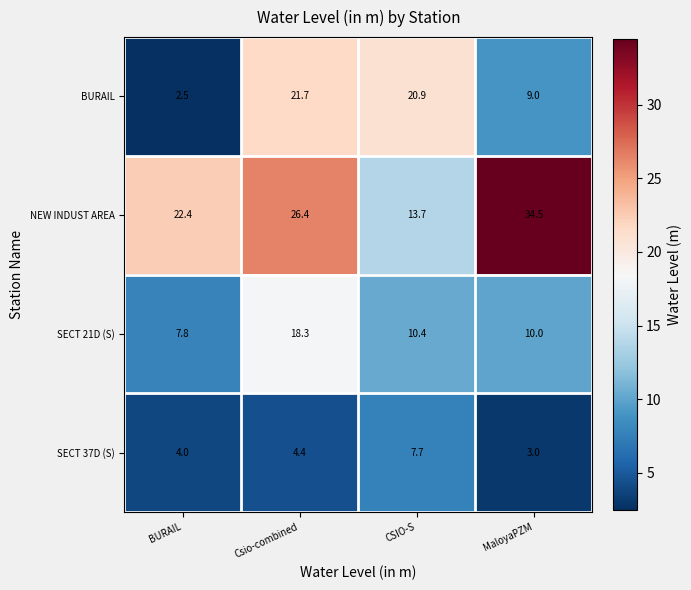

Which series has the largest range (max minus min)?

NEW INDUST AREA